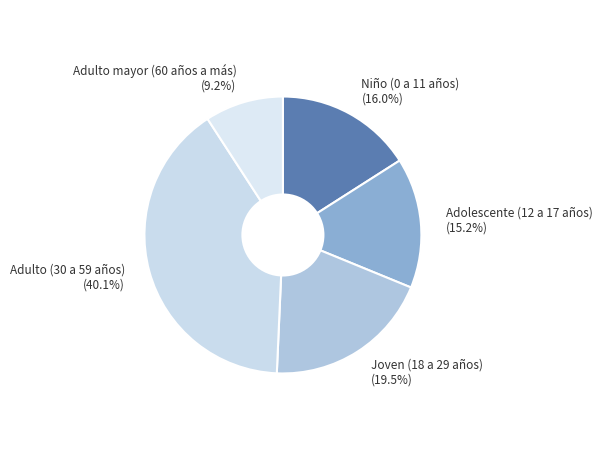

Does any single category account for the majority?

No